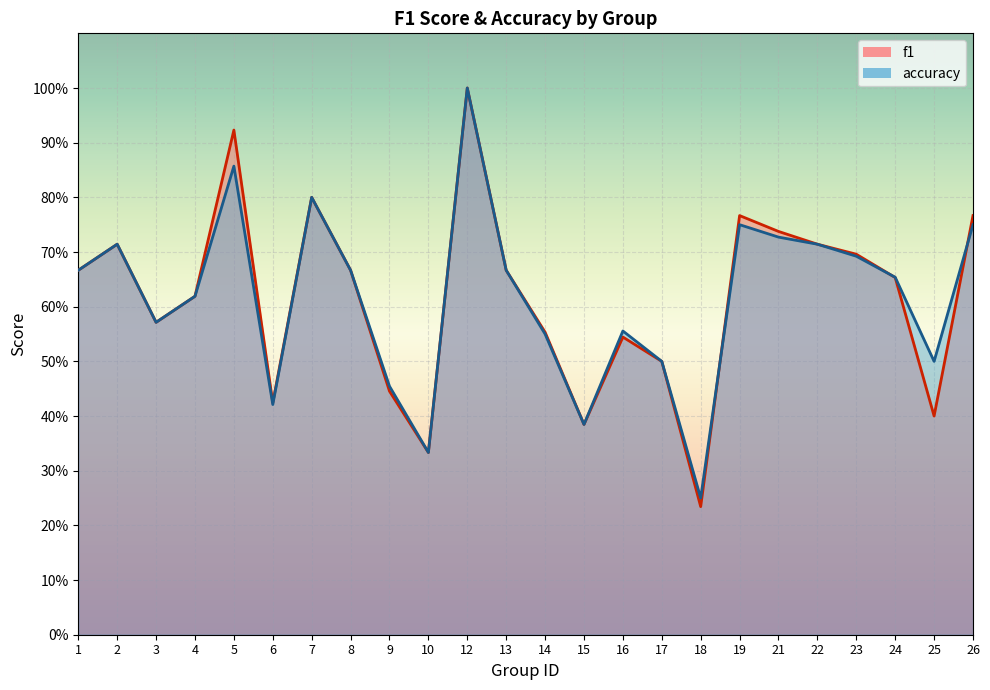

Reading right to left, transcribe all the data shown in this chart.

f1: 26=0.8	25=0.4	24=0.7	23=0.7	22=0.7	21=0.7	19=0.8	18=0.2	17=0.5	16=0.5	15=0.4	14=0.6	13=0.7	12=1.0	10=0.3	9=0.4	8=0.7	7=0.8	6=0.4	5=0.9	4=0.6	3=0.6	2=0.7	1=0.7
accuracy: 26=0.8	25=0.5	24=0.7	23=0.7	22=0.7	21=0.7	19=0.8	18=0.2	17=0.5	16=0.6	15=0.4	14=0.6	13=0.7	12=1.0	10=0.3	9=0.5	8=0.7	7=0.8	6=0.4	5=0.9	4=0.6	3=0.6	2=0.7	1=0.7